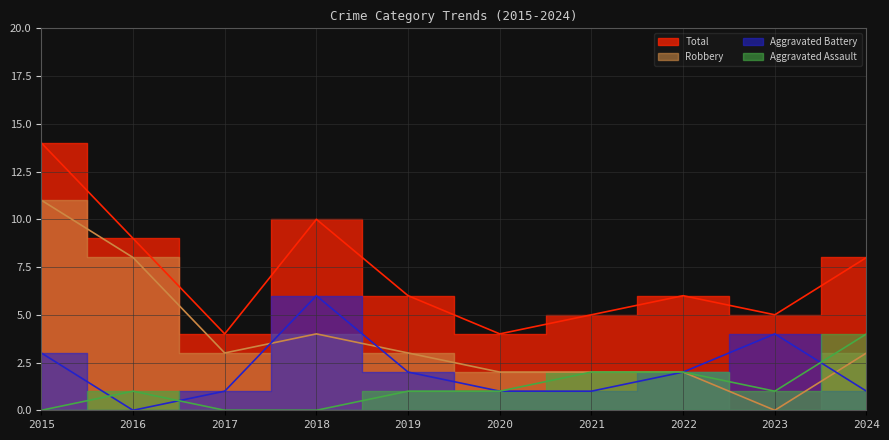

True or false: Robbery and Aggravated Assault intersect in this chart.

False